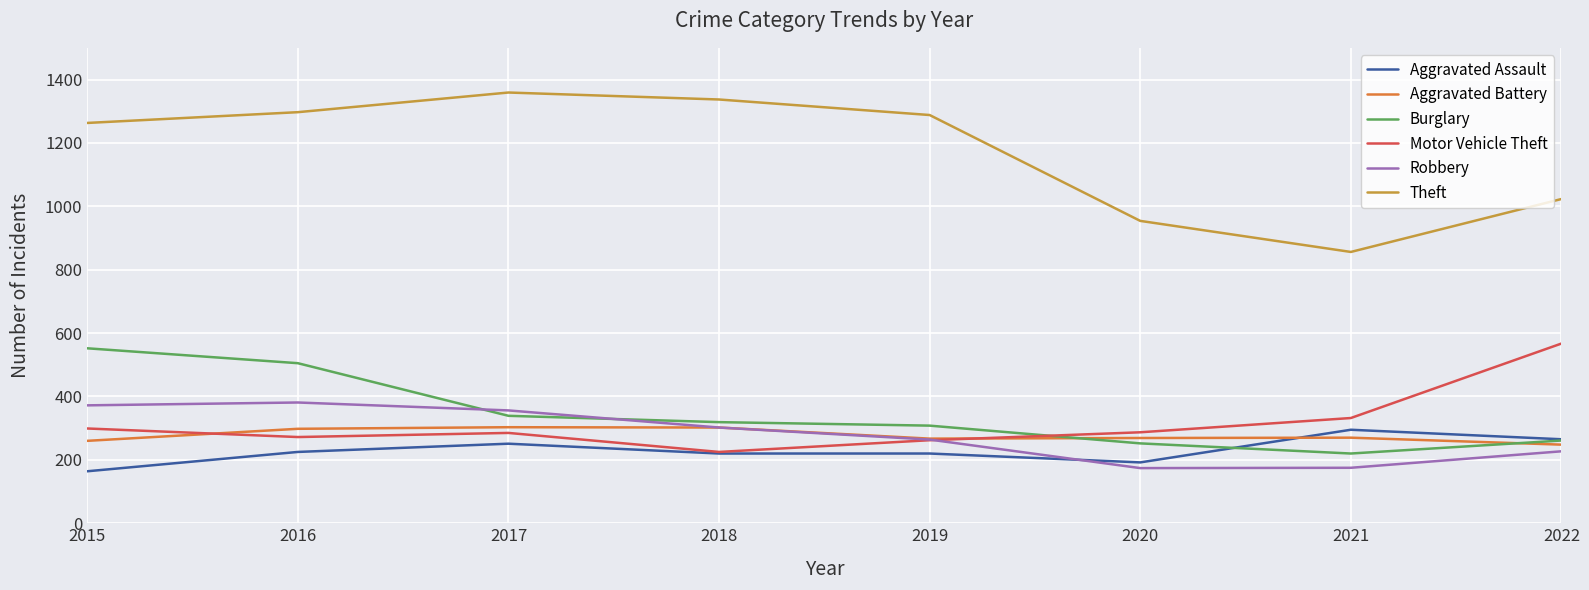

Is it true that Aggravated Battery equals 248 at 2022?

True